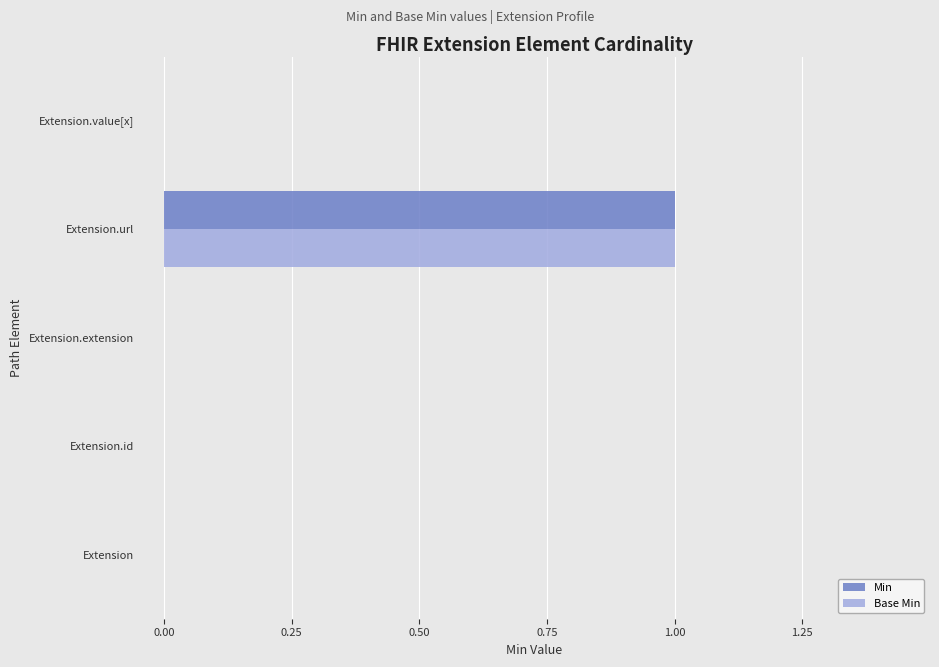

How many Min values are between 0 and 1?

5